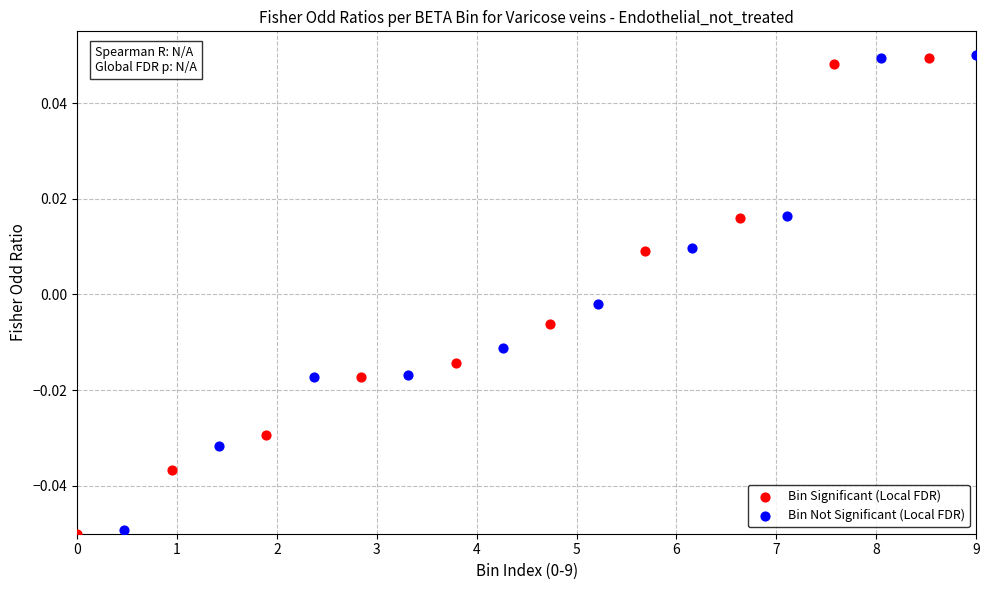

What are all the series names shown in the legend?

Bin Significant (Local FDR), Bin Not Significant (Local FDR)